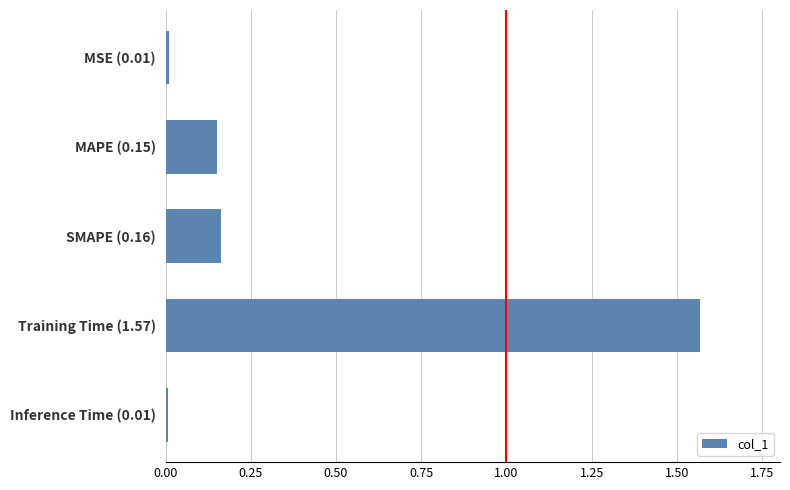

Is it true that the value at SMAPE (0.16) is 0.3?

False